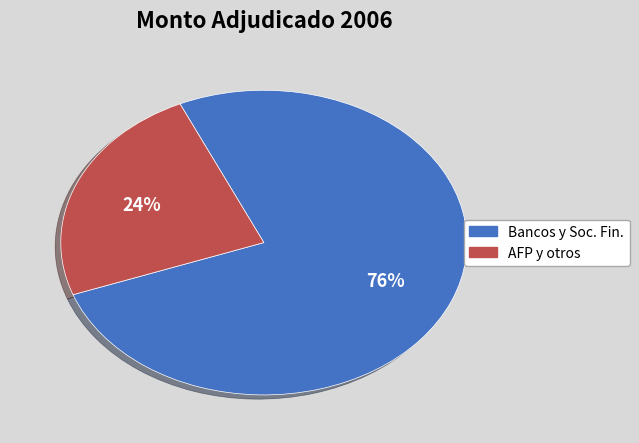

To the nearest percent, what is the average slice percentage?

50%